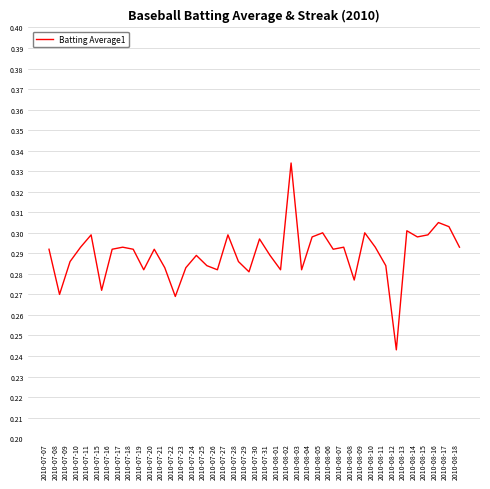

What position from the right is 2010-07-30?

20